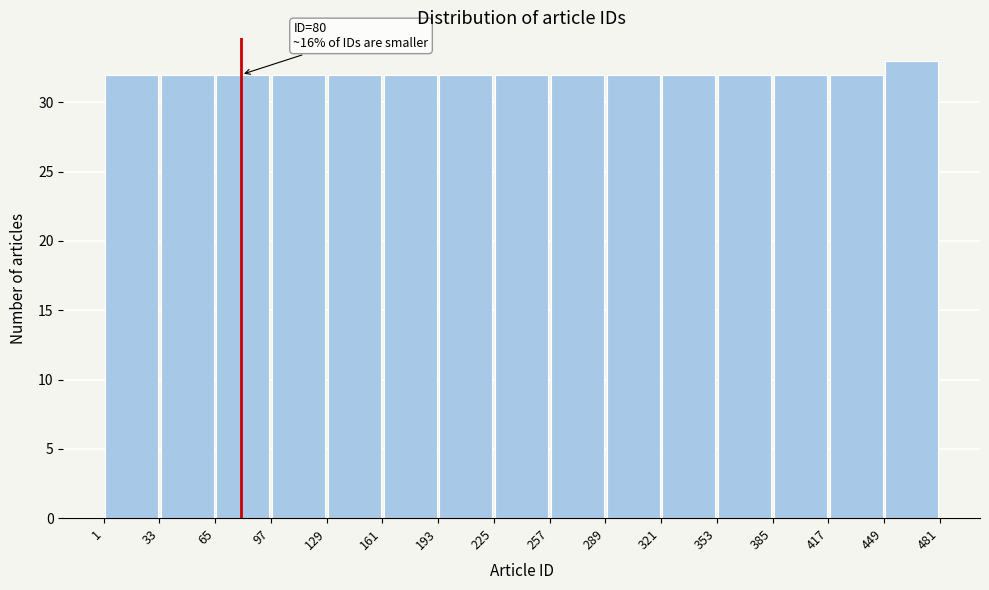

Which range on the x-axis has the tallest bar?

449 to 481